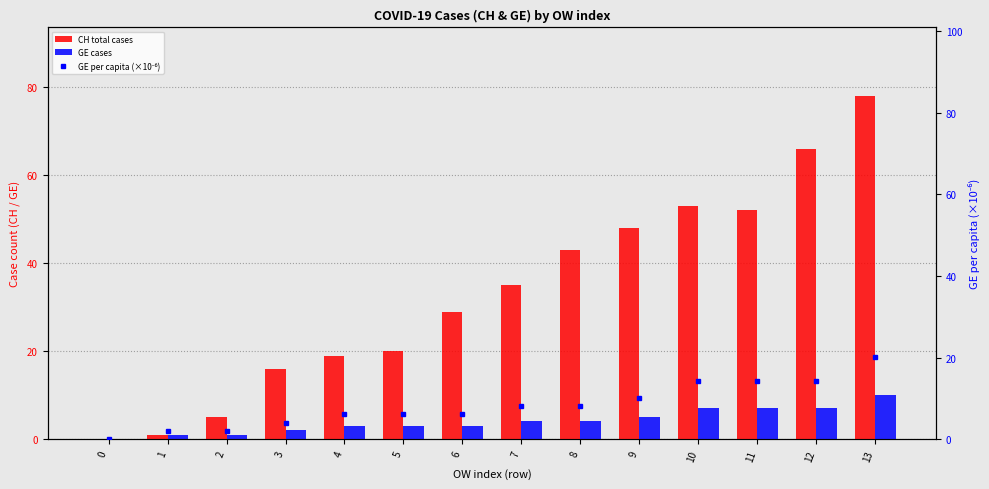

At 1, list the series in order from smallest to largest.

CH total cases, GE cases, GE per capita (×10⁻⁶)